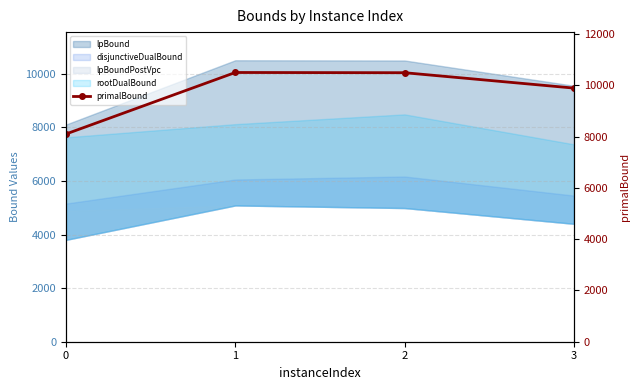

What is the difference between the second highest and second lowest values?

600.3